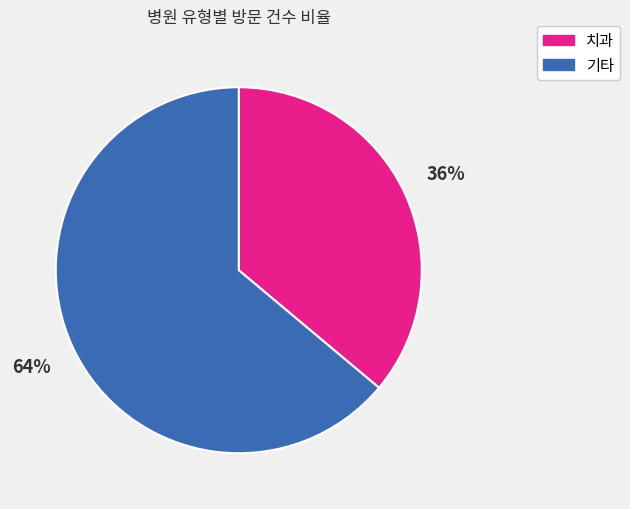

To the nearest percent, what is the difference between the largest and smallest slice percentages?

28%